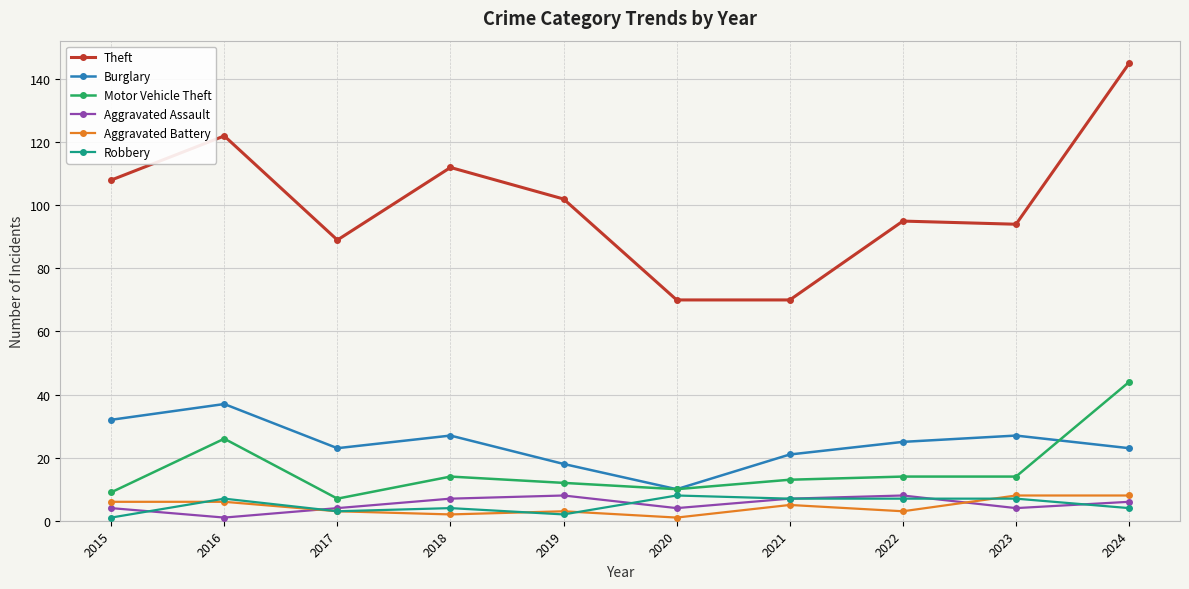

What is the minimum value for Burglary?

10